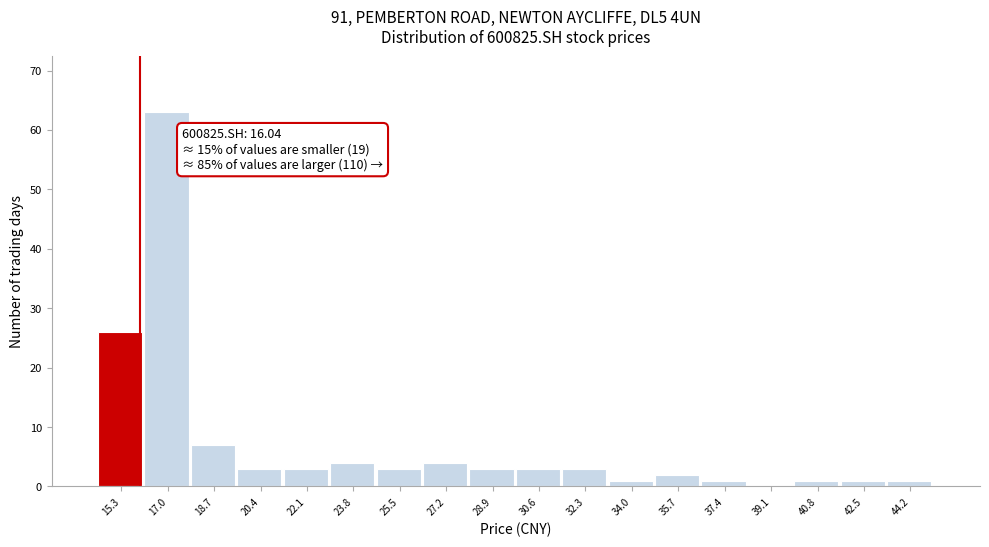

Which range on the x-axis has the tallest bar?

16.2 to 17.8